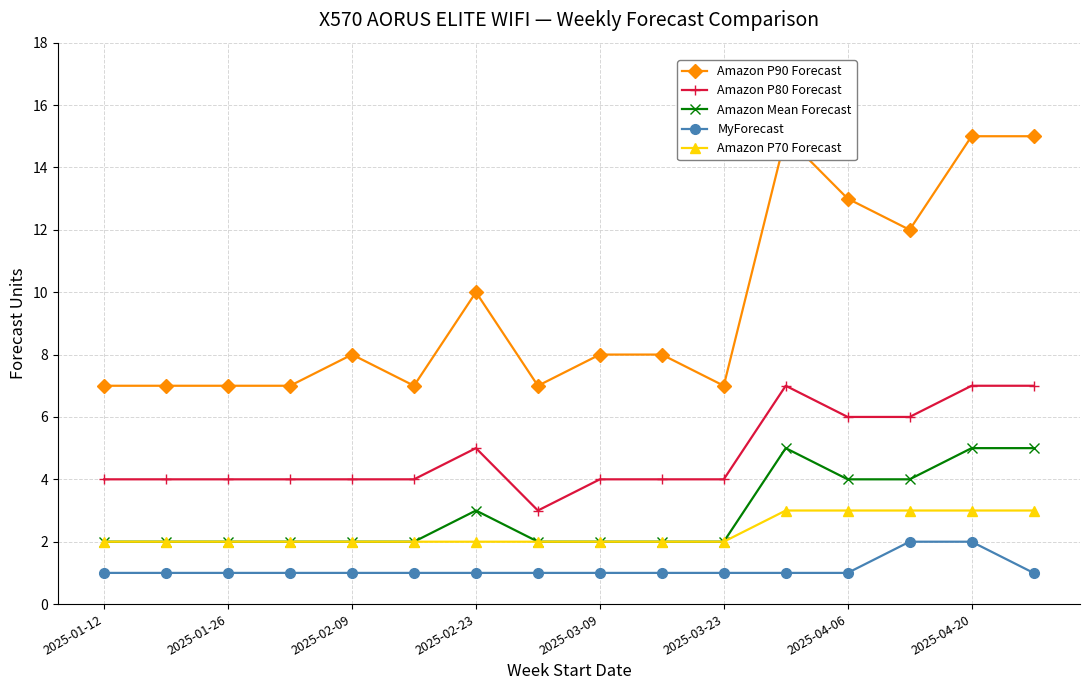

What is the average value of the Amazon P90 Forecast series?

10